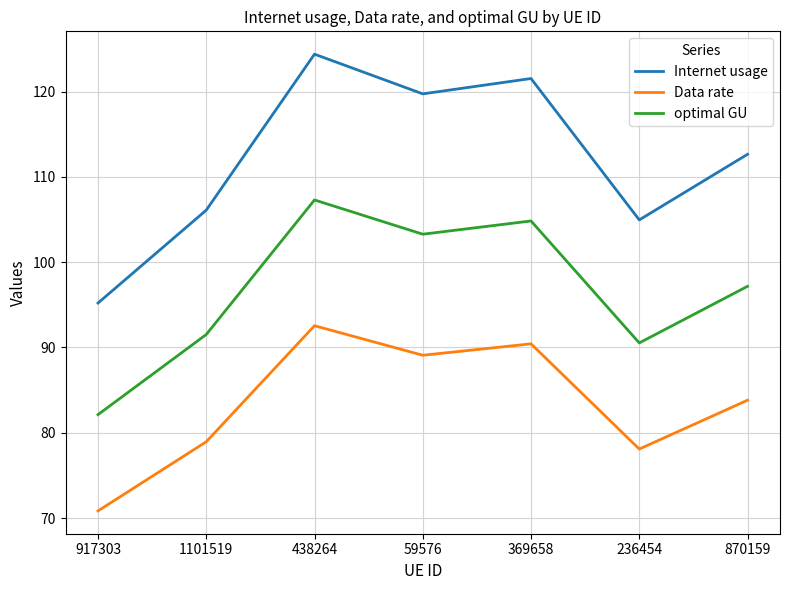

In Internet usage, how many points are higher than both neighbors (excluding endpoints)?

2